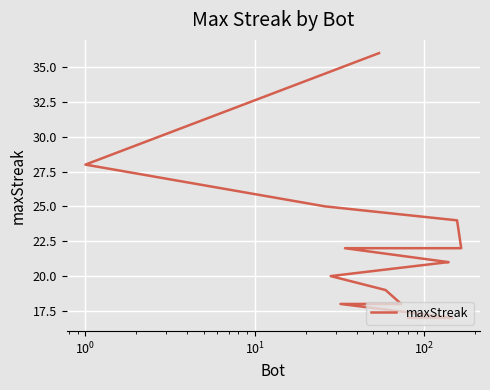

How many lines are shown in the chart?

1